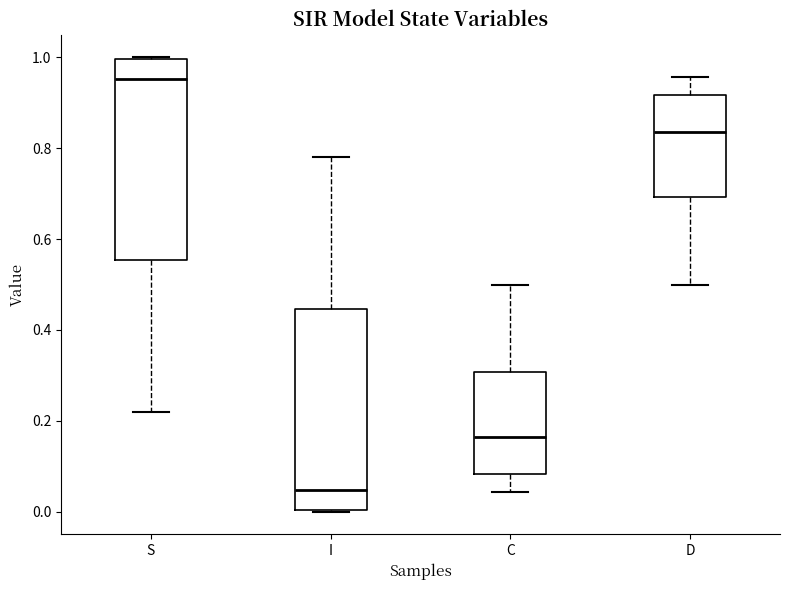

Where is the lower edge of the box for C on the y-axis? The values are not printed on the chart, so give them approximately, as read against the axis.

0.08